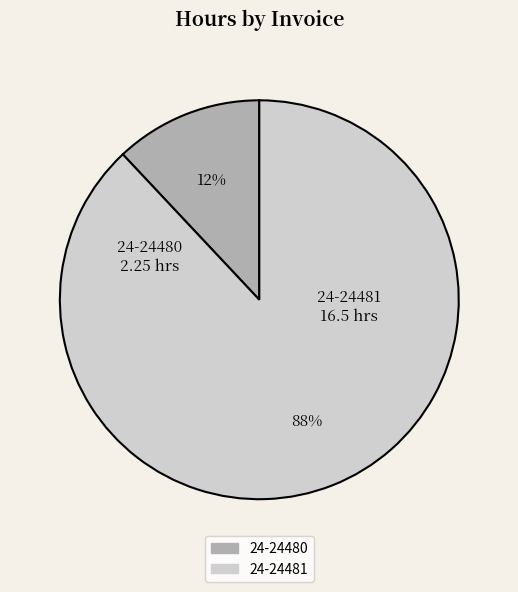

Is the sum of 24-24480 and 24-24481 greater than half?

Yes